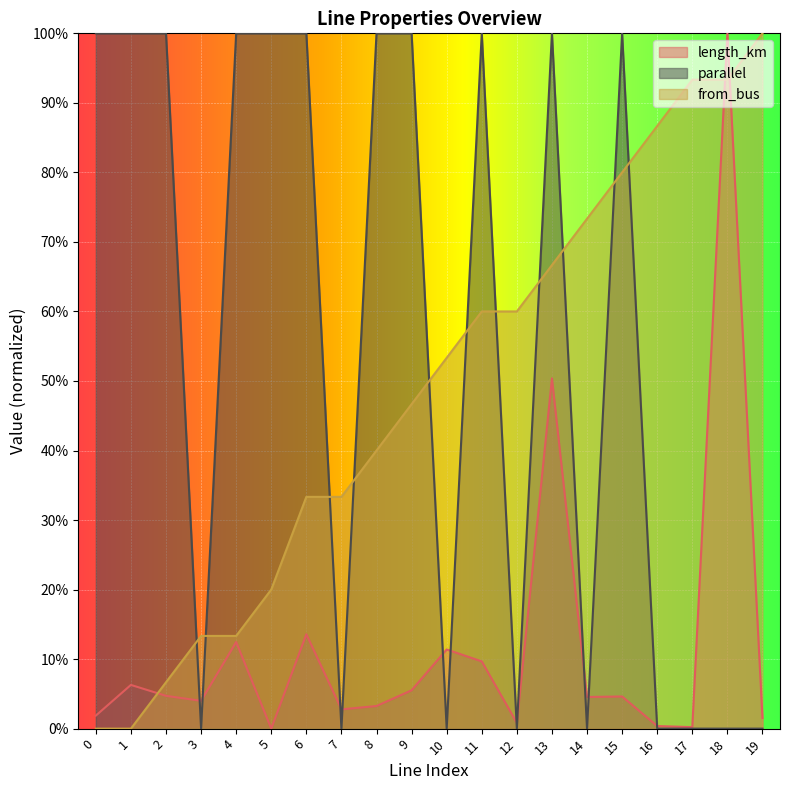

Does the chart display data point markers on the line(s)?

No